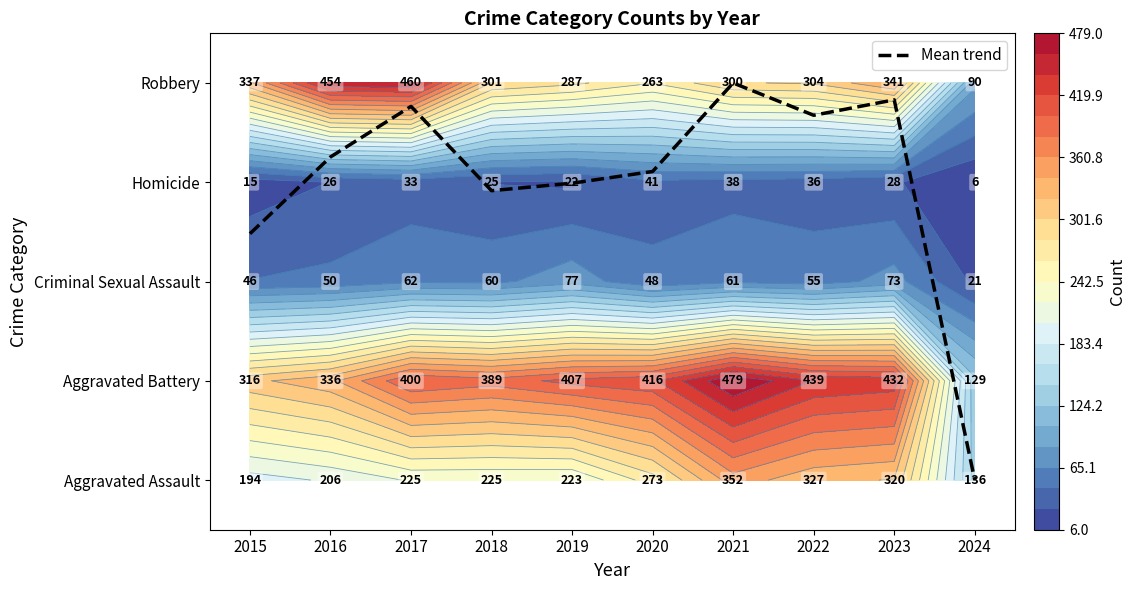

What is the change in value from 2021 to 2024?

-4.0